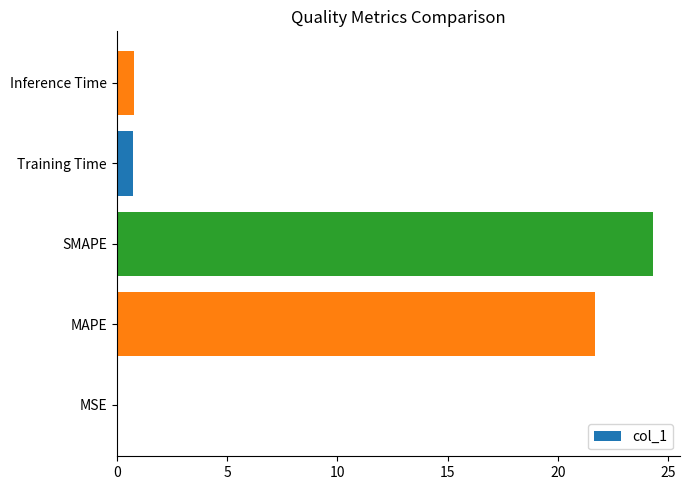

The chart shows a value of 16.6 at SMAPE. True or false?

False